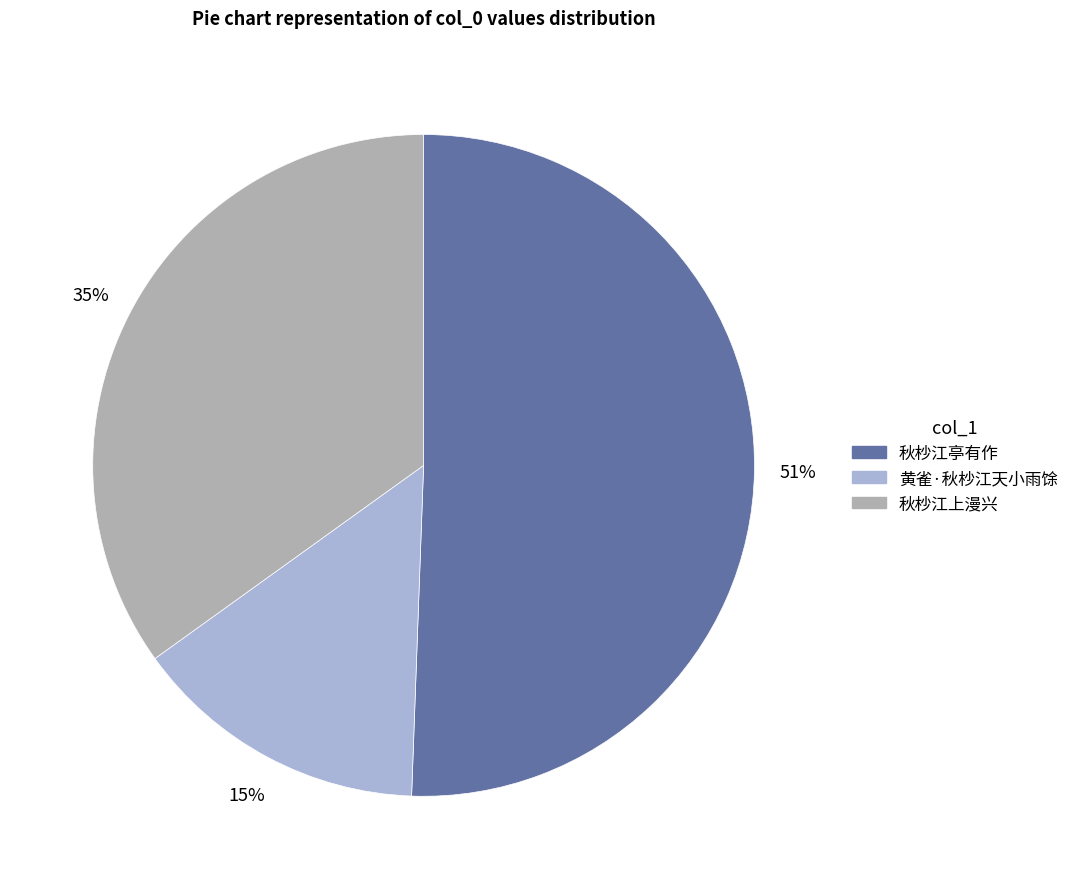

Is there any slice that represents more than half of the pie?

Yes